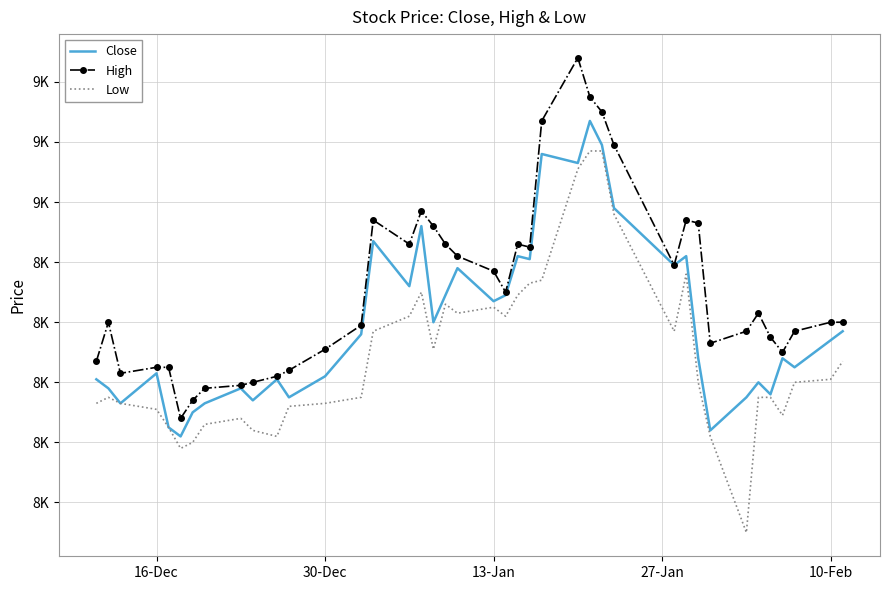

What are all the series names shown in the legend?

Close, High, Low